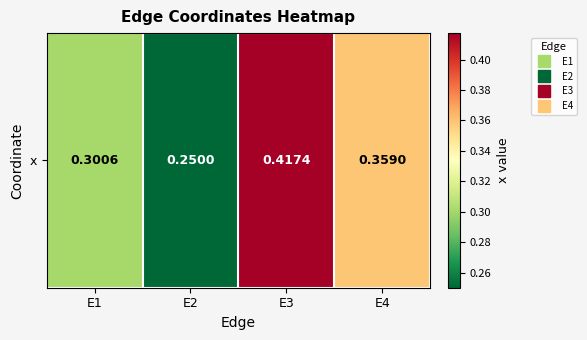

The chart shows a value of 0.2 at E2. True or false?

True